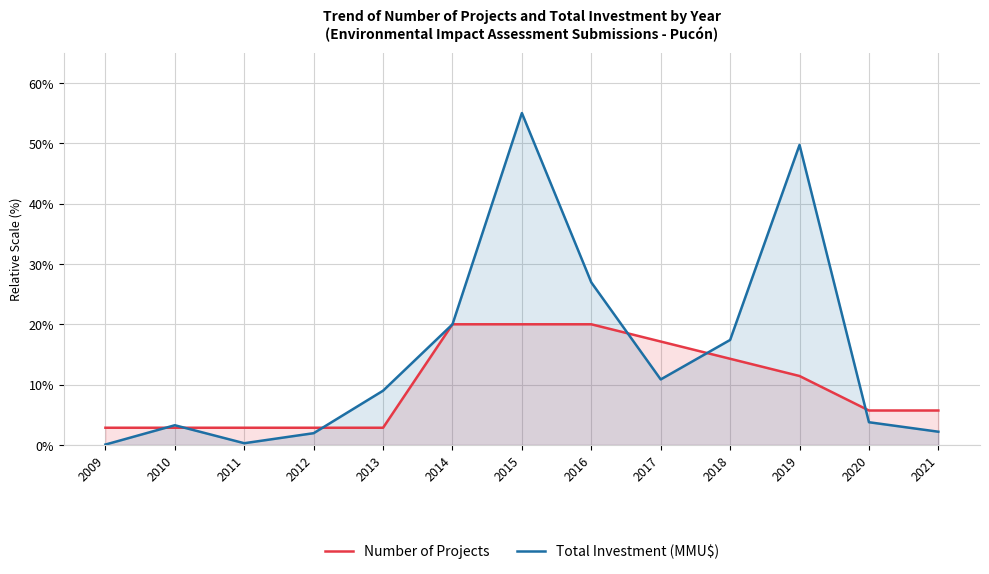

How many distinct data groups are displayed?

2